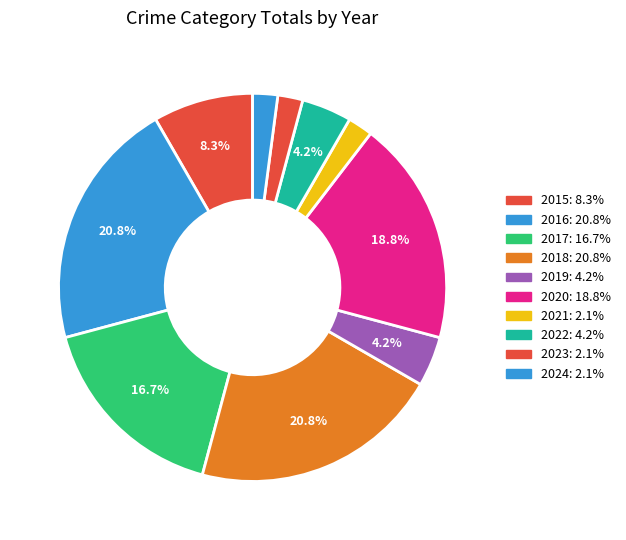

To the nearest percent, what is the combined percentage of 2019 and 2016?

25%